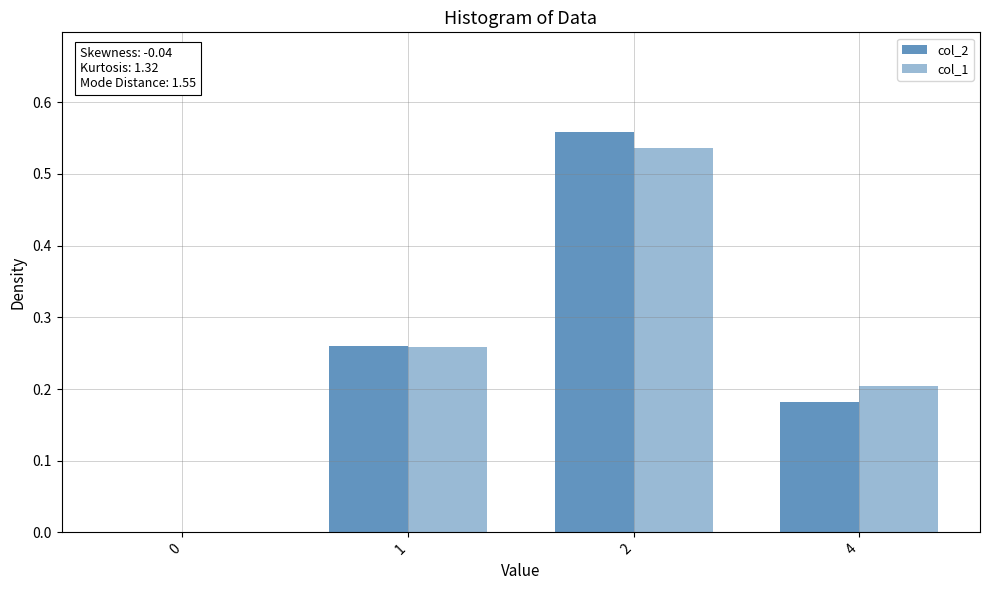

How many series are shown in this chart?

2